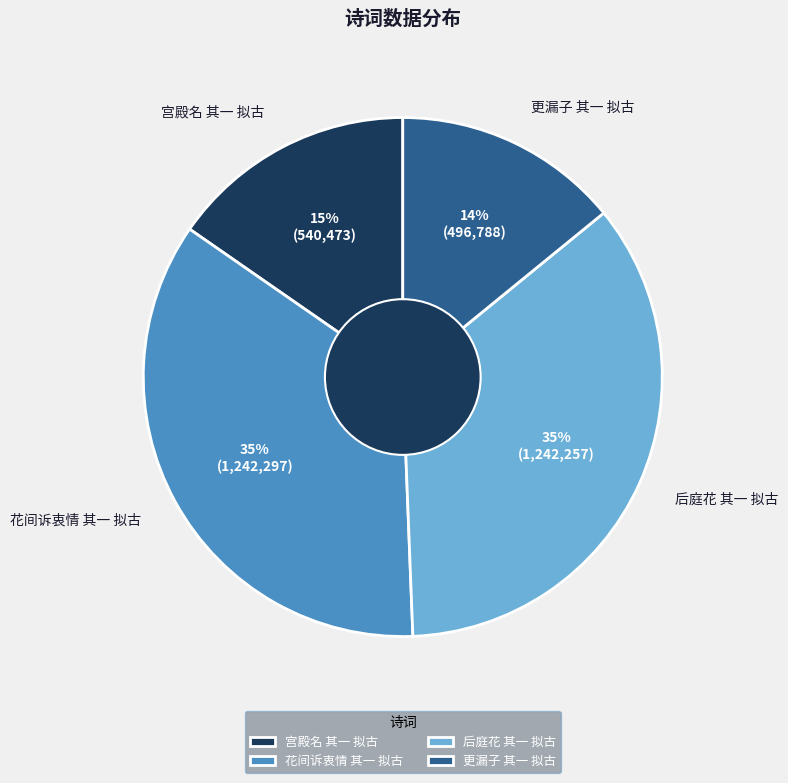

To the nearest percent, what percentage of the pie is 更漏子 其一 拟古?

14%